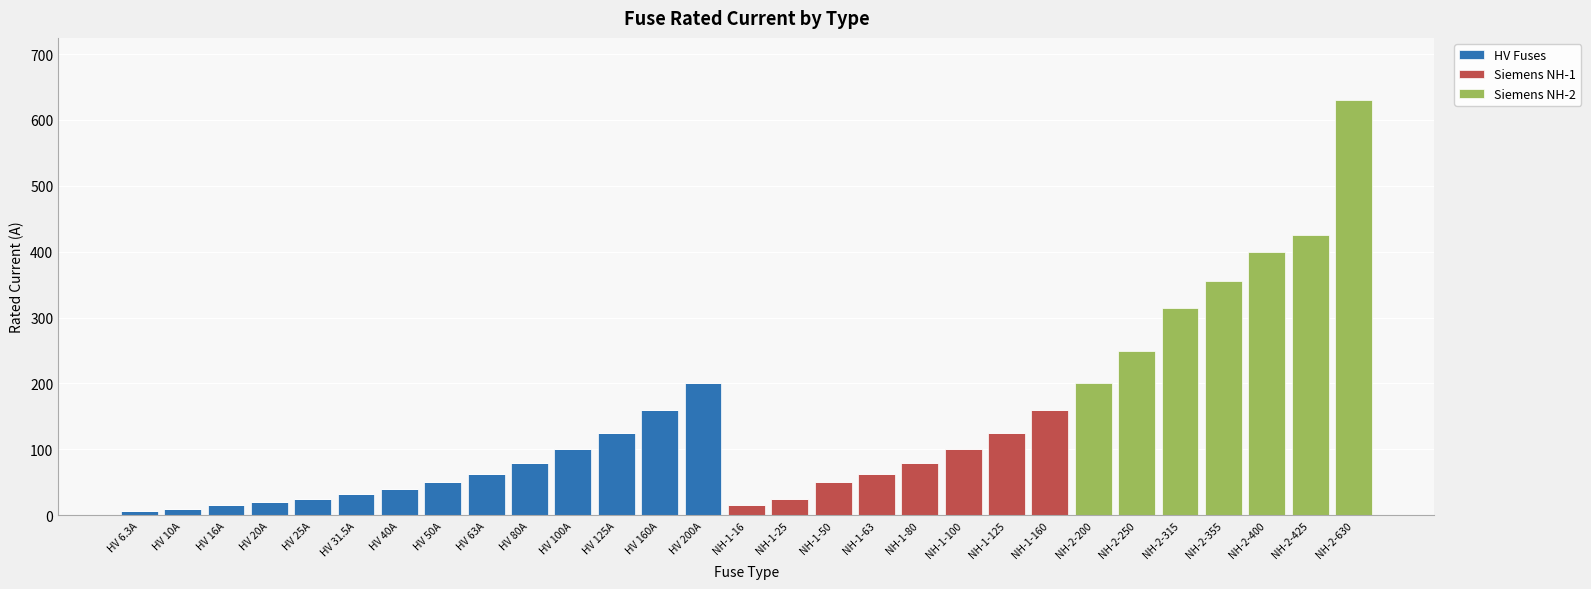

What is the total value across all series at HV 63A?

63.0